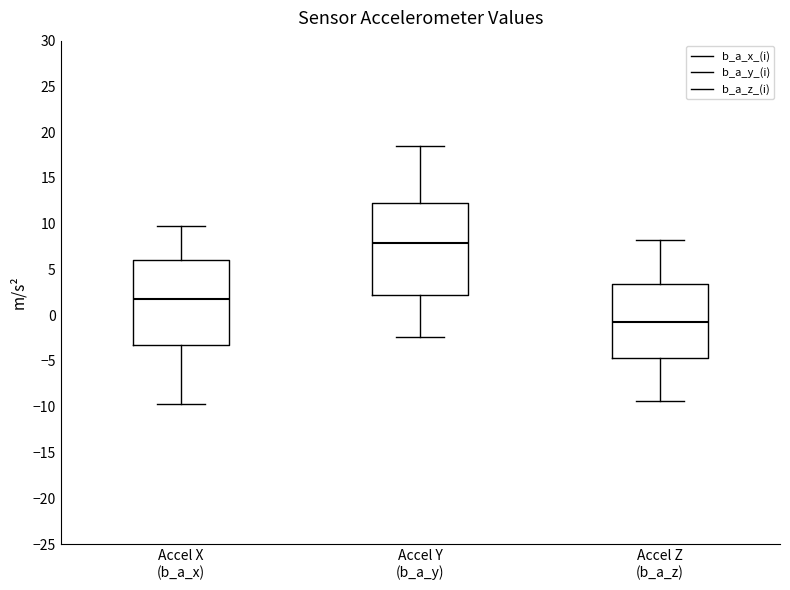

Reading left to right, read every box against the y-axis: the position of its median line, the range the box covers, and the ends of its whiskers. The values are not printed on the chart, so give them approximately, as read against the axis.

Accel X (b_a_x): median 2.0, box -3.5 to 6.0, whiskers -9.5 to 10.0
Accel Y (b_a_y): median 8.0, box 2.0 to 12.5, whiskers -2.5 to 18.5
Accel Z (b_a_z): median -0.5, box -4.5 to 3.5, whiskers -9.5 to 8.0